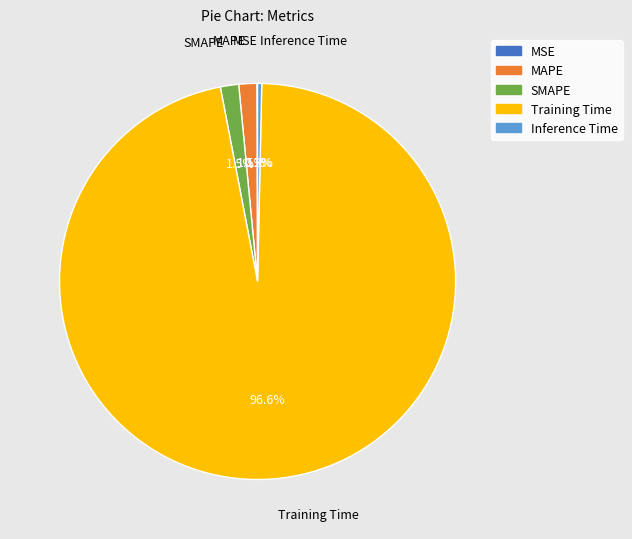

What portion of the pie excludes MAPE?

98.5%